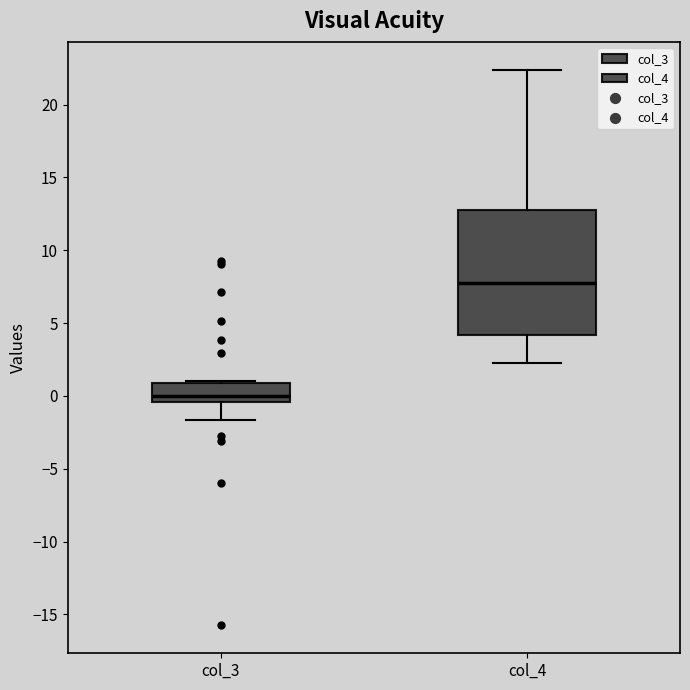

Where is the upper edge of the box for col_3 on the y-axis? The values are not printed on the chart, so give them approximately, as read against the axis.

1.0